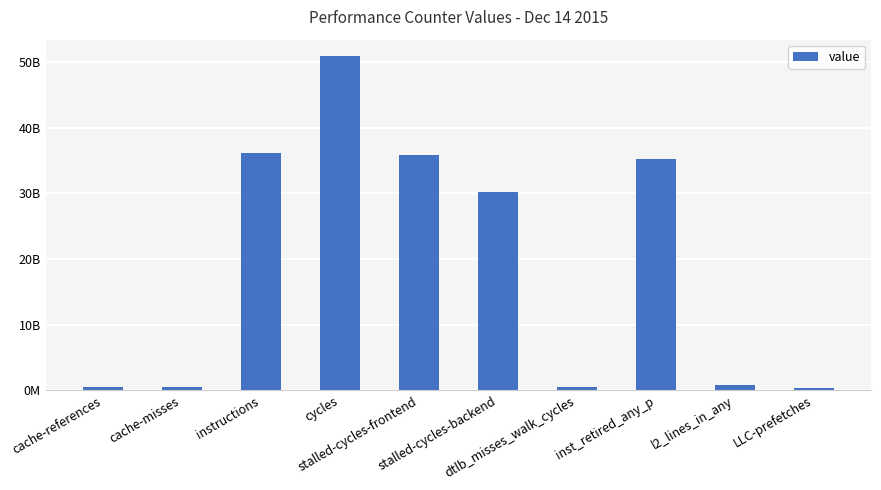

Reading left to right, what are all the values shown in this chart?

578599240	541132453	36060137678	50845975534	35788779691	30264386144	485298968	35288817482	865125002	292853002